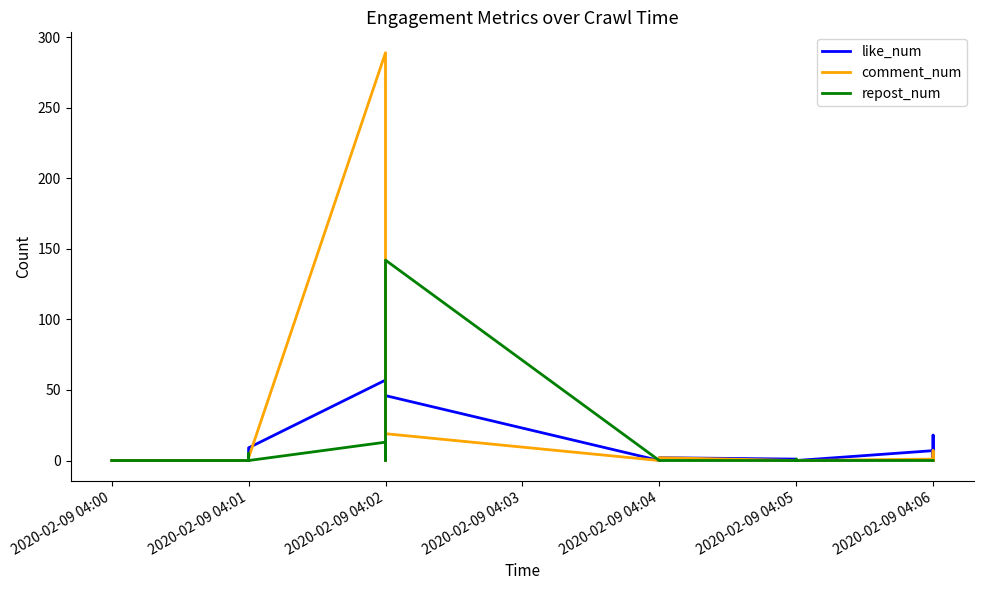

Does the chart have visible grid lines?

No